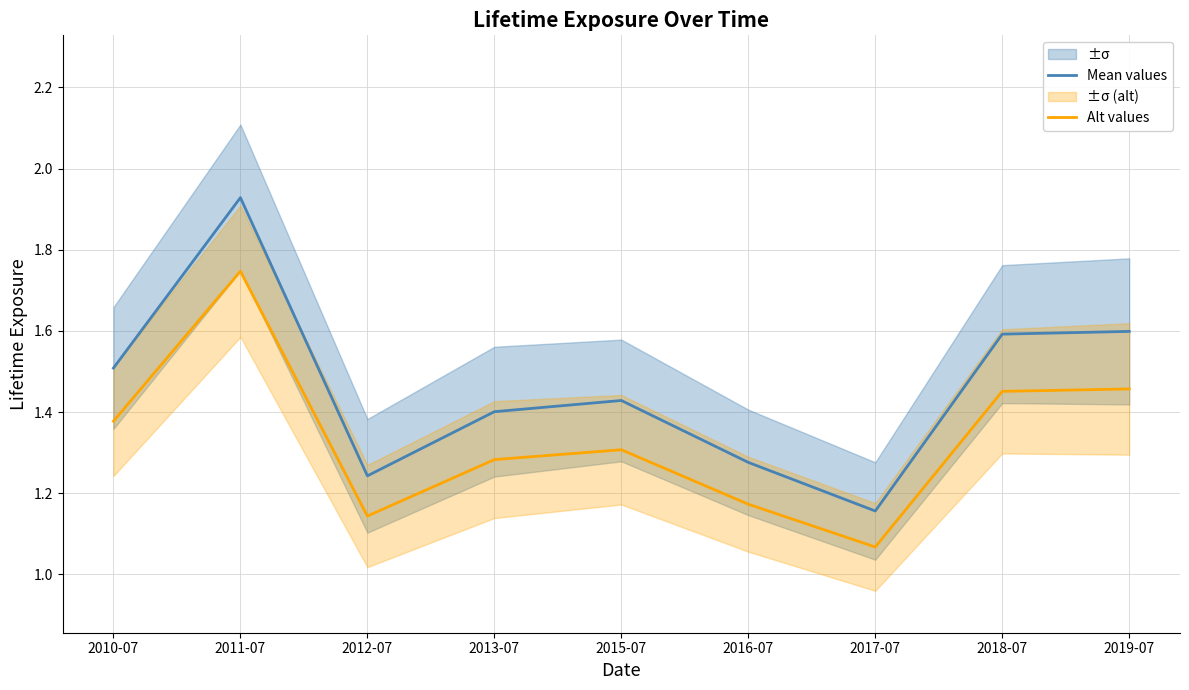

Reading right to left, what are all the values shown in this chart?

Mean values: 2019-07=1.6	2018-07=1.6	2017-07=1.2	2016-07=1.3	2015-07=1.4	2013-07=1.4	2012-07=1.2	2011-07=1.9	2010-07=1.5
Alt values: 2019-07=1.5	2018-07=1.5	2017-07=1.1	2016-07=1.2	2015-07=1.3	2013-07=1.3	2012-07=1.1	2011-07=1.7	2010-07=1.4